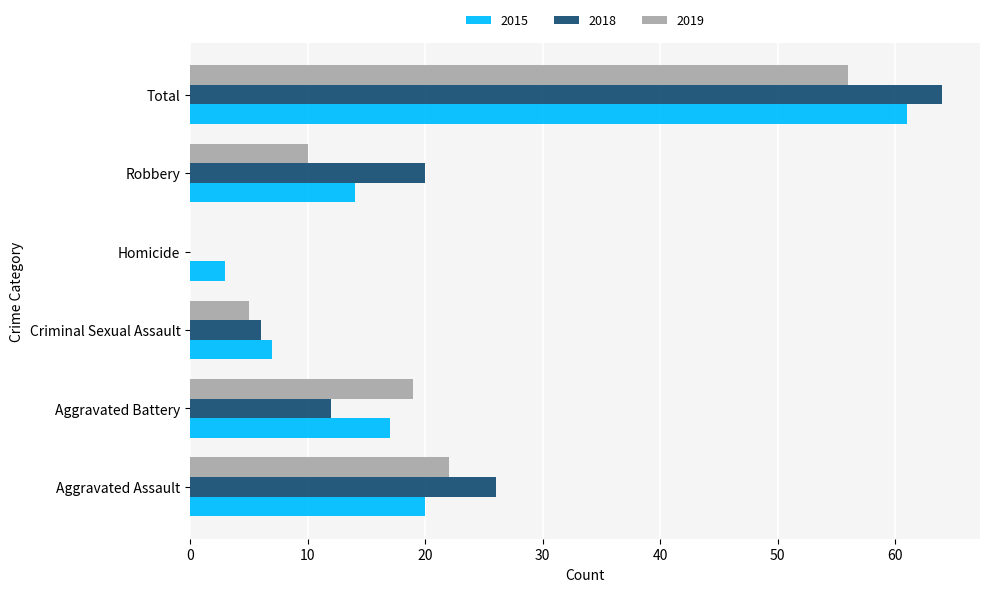

What is the sum of all 2019 values?

112